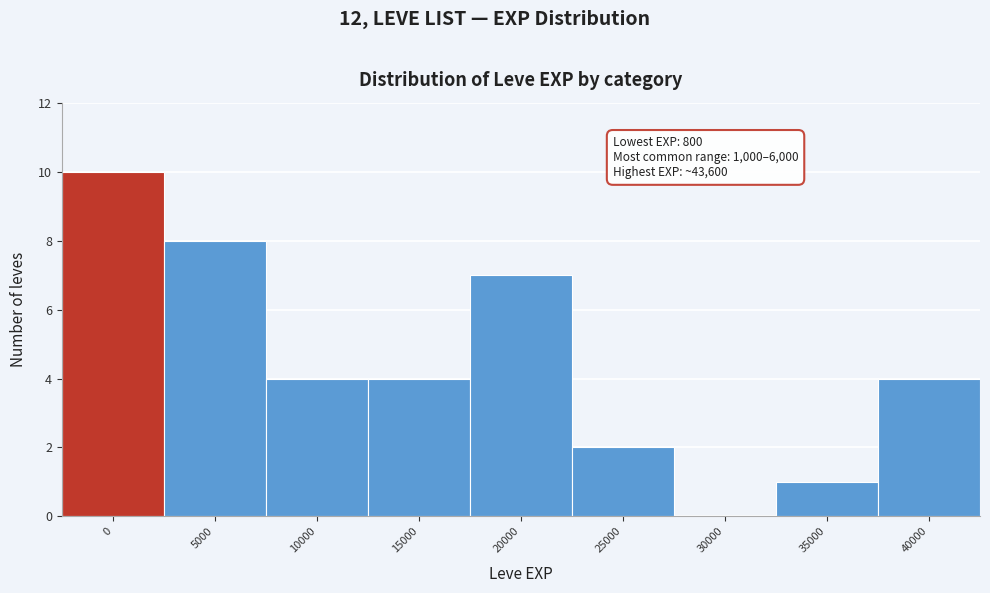

Reading left to right, list all the values displayed in this chart.

0=10	5000=8	10000=4	15000=4	20000=7	25000=2	30000=0	35000=1	40000=4